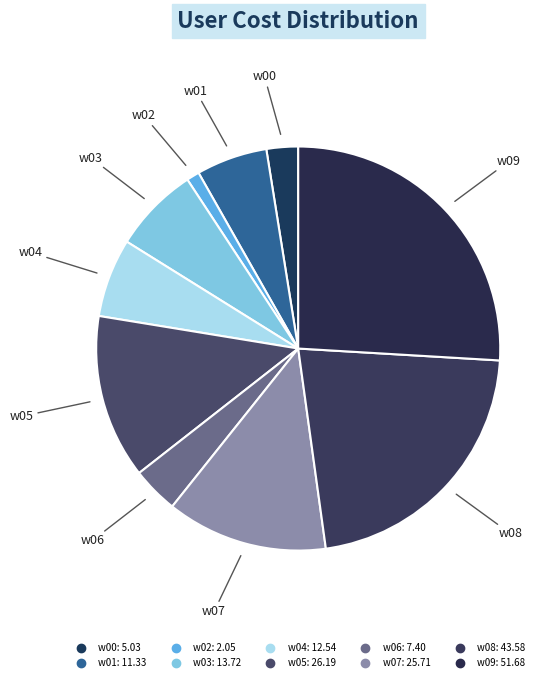

What is the change in value from w00 to w08?

+38.5